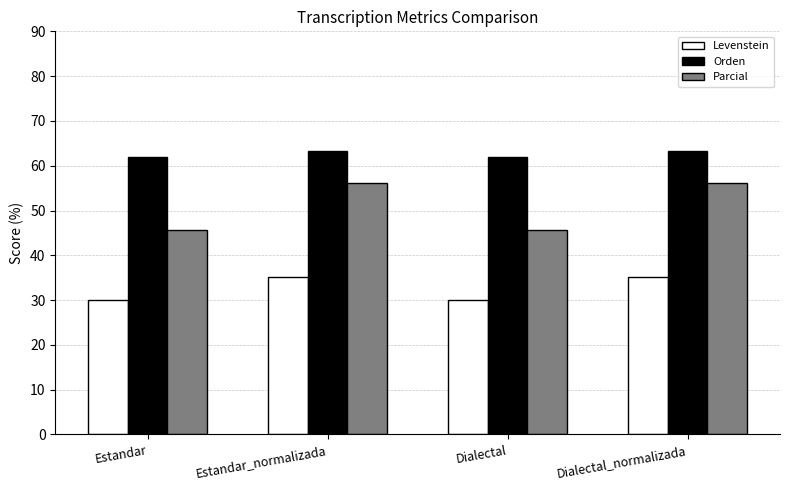

What position from the right is Estandar_normalizada?

3